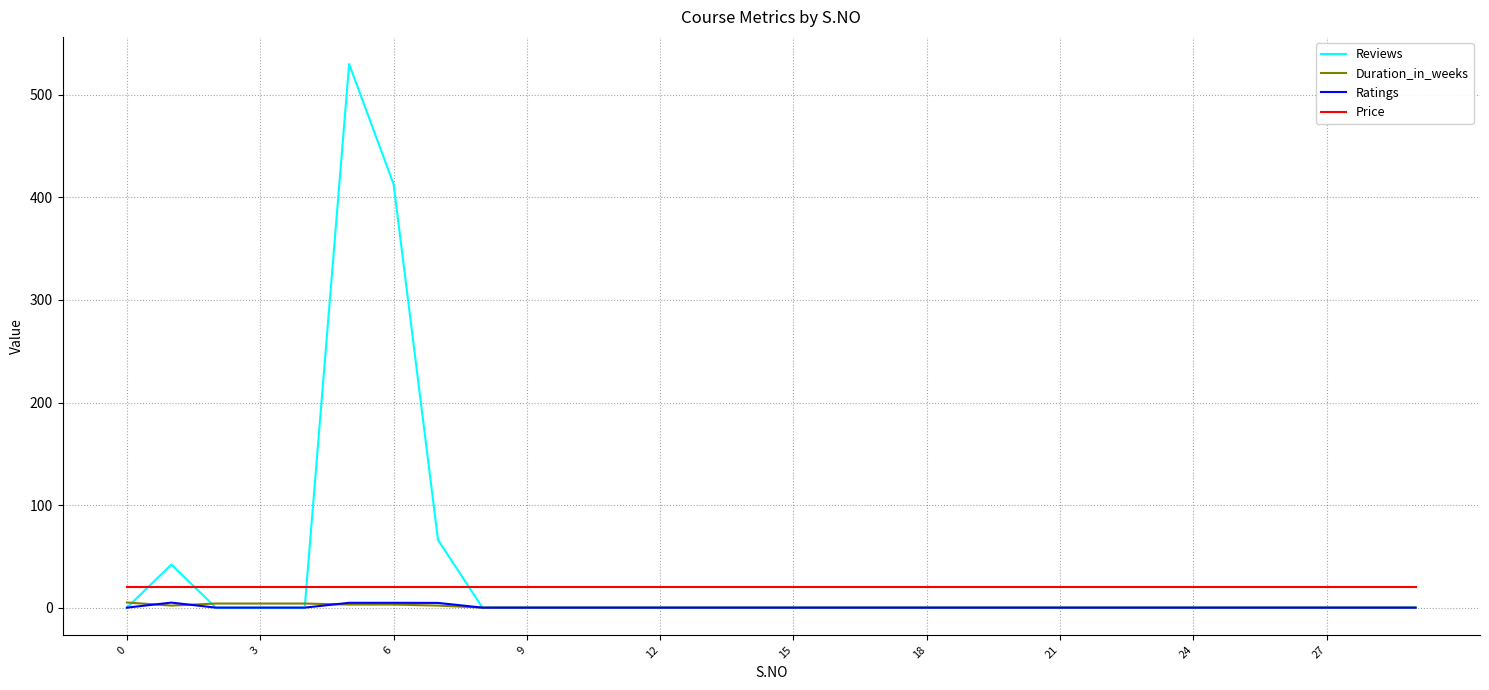

Which series has the widest spread of values?

Reviews